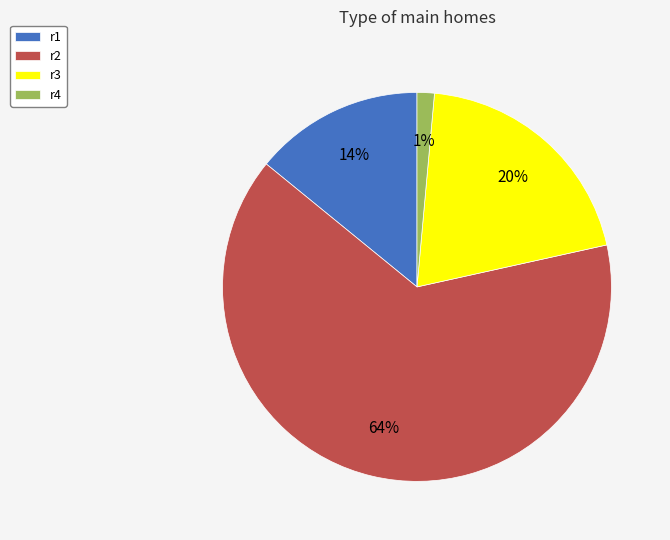

Count the number of slices in the pie.

4